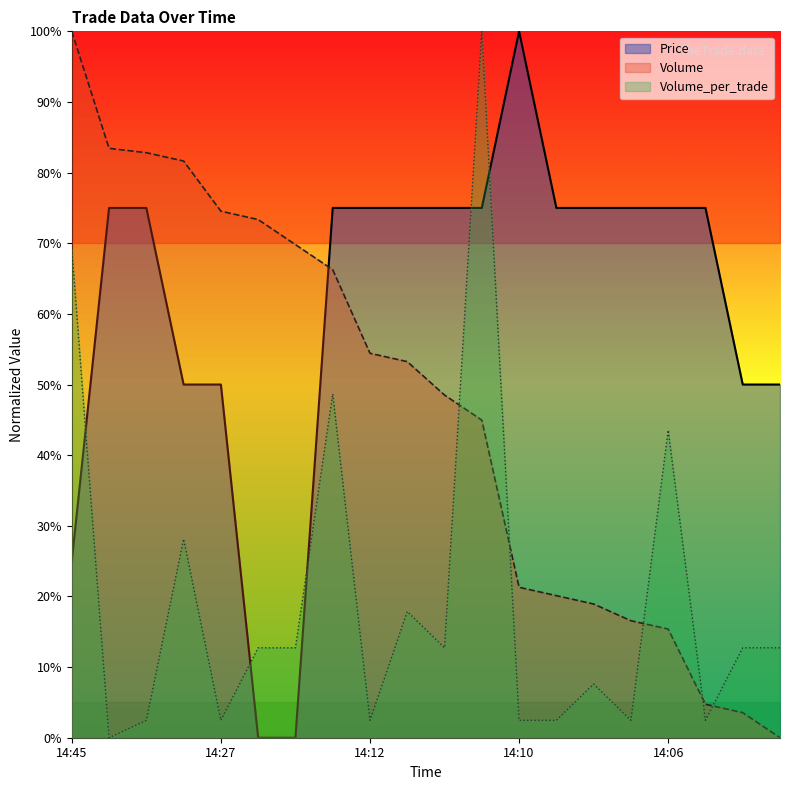

True or false: Volume has a value of 54.4 at 14:12.

True